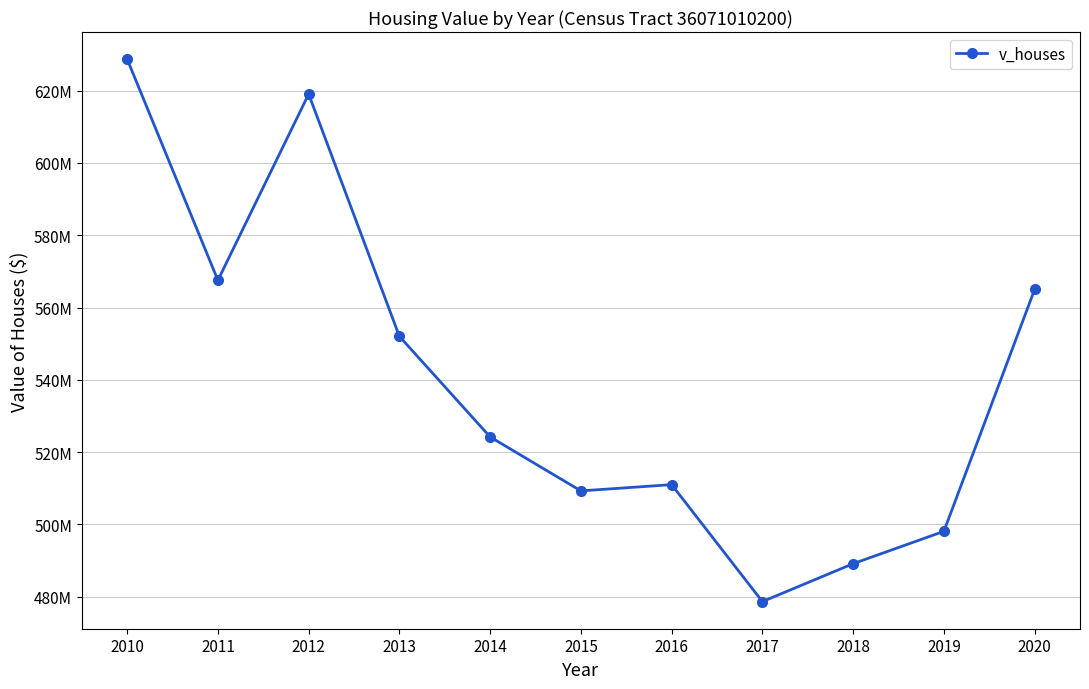

True or false: the data shows 340962948 at 2014.

False